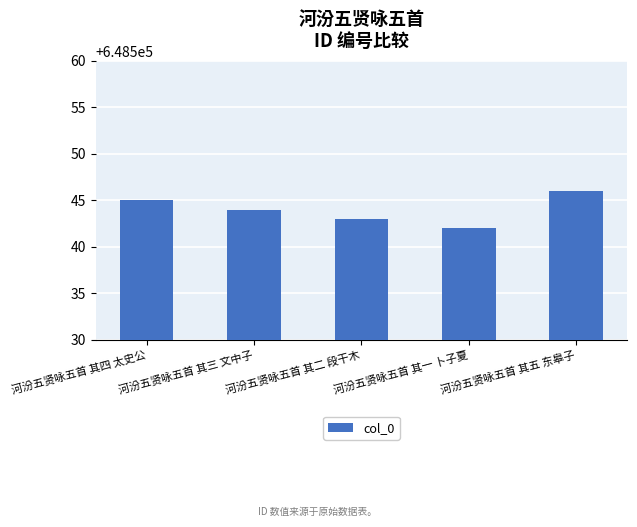

Does the chart contain any negative values?

No